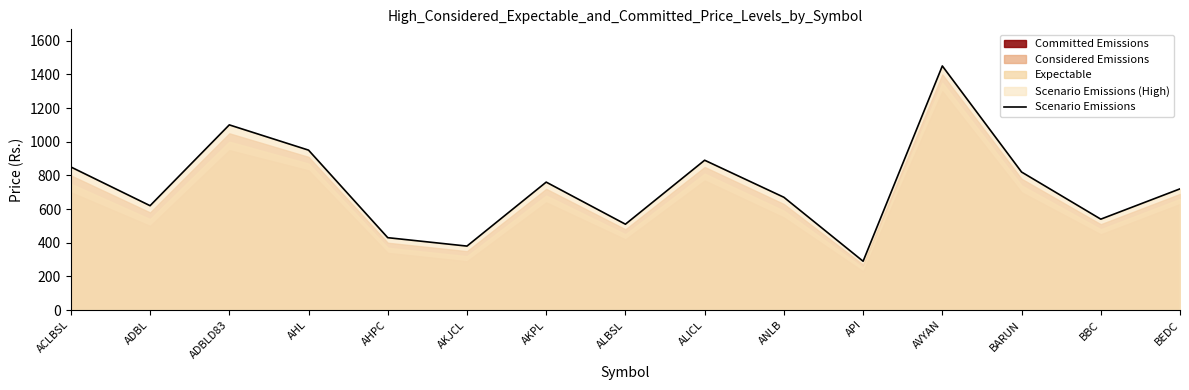

How many points are higher than both their immediate neighbors (excluding endpoints)?

4